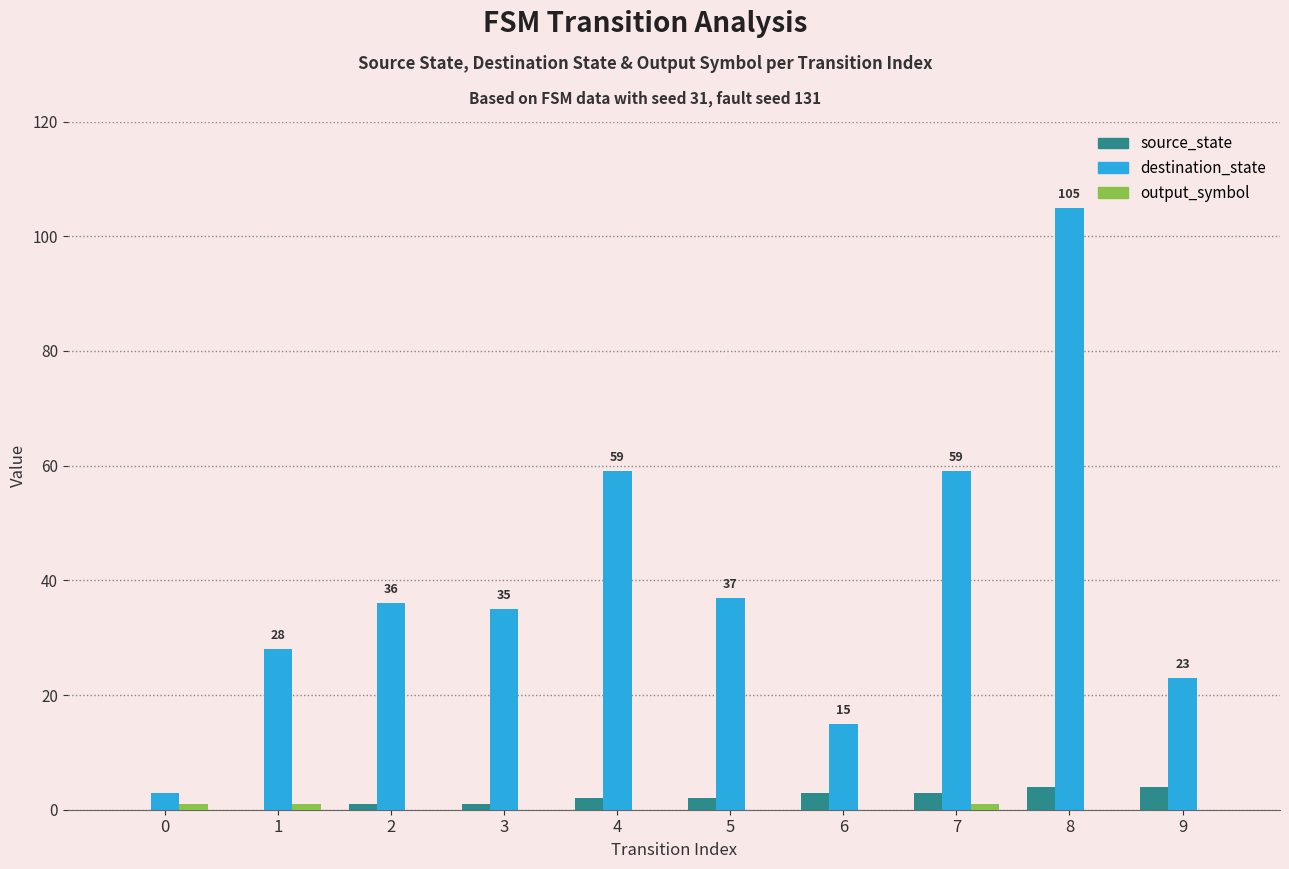

What is the sum of all source_state values?

20